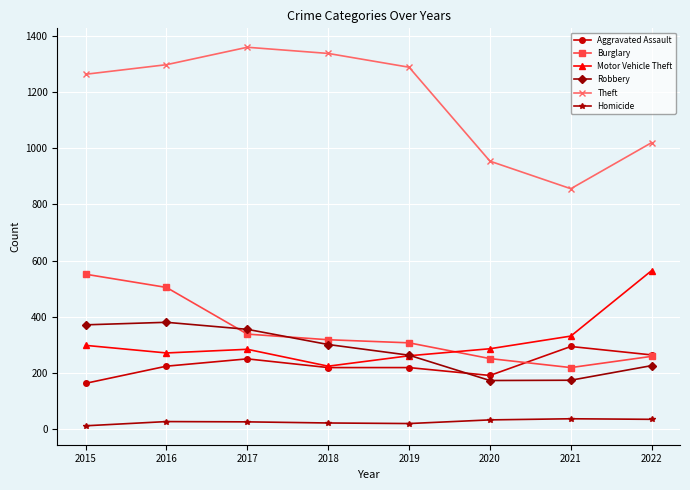

What is the highest value of the Burglary series?

552